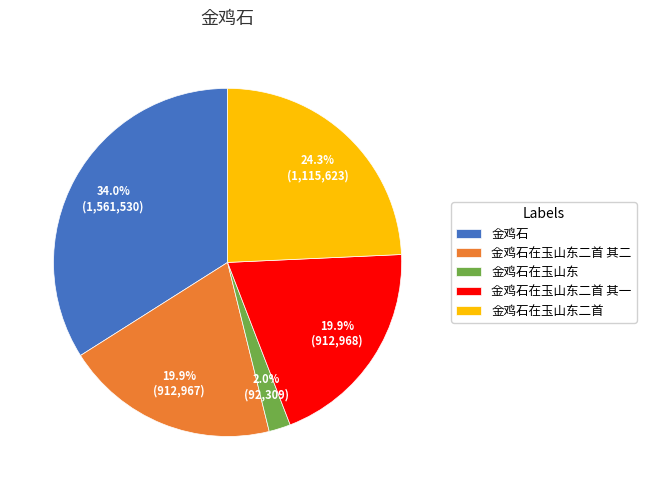

Which has a higher value, 金鸡石在玉山东二首 其二 or 金鸡石?

金鸡石